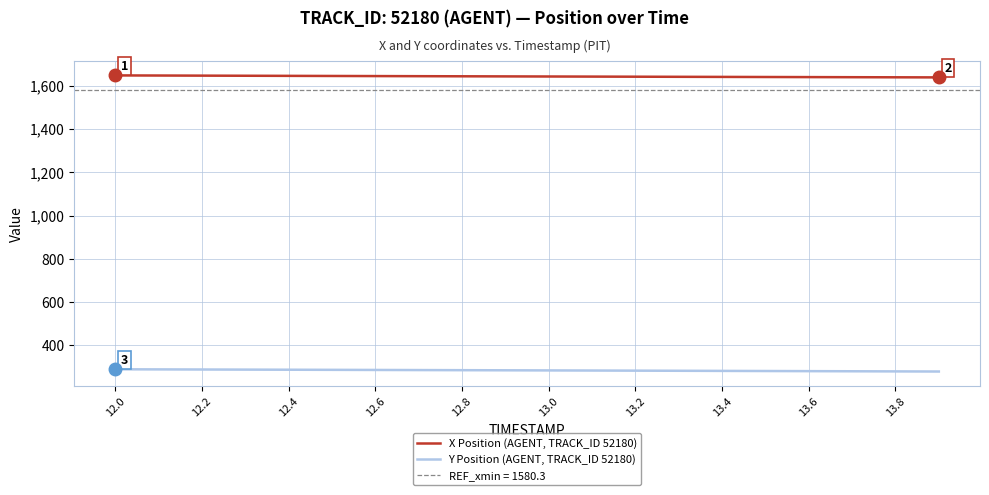

How many data points in X Position (AGENT, TRACK_ID 52180) are less than 1642?

10